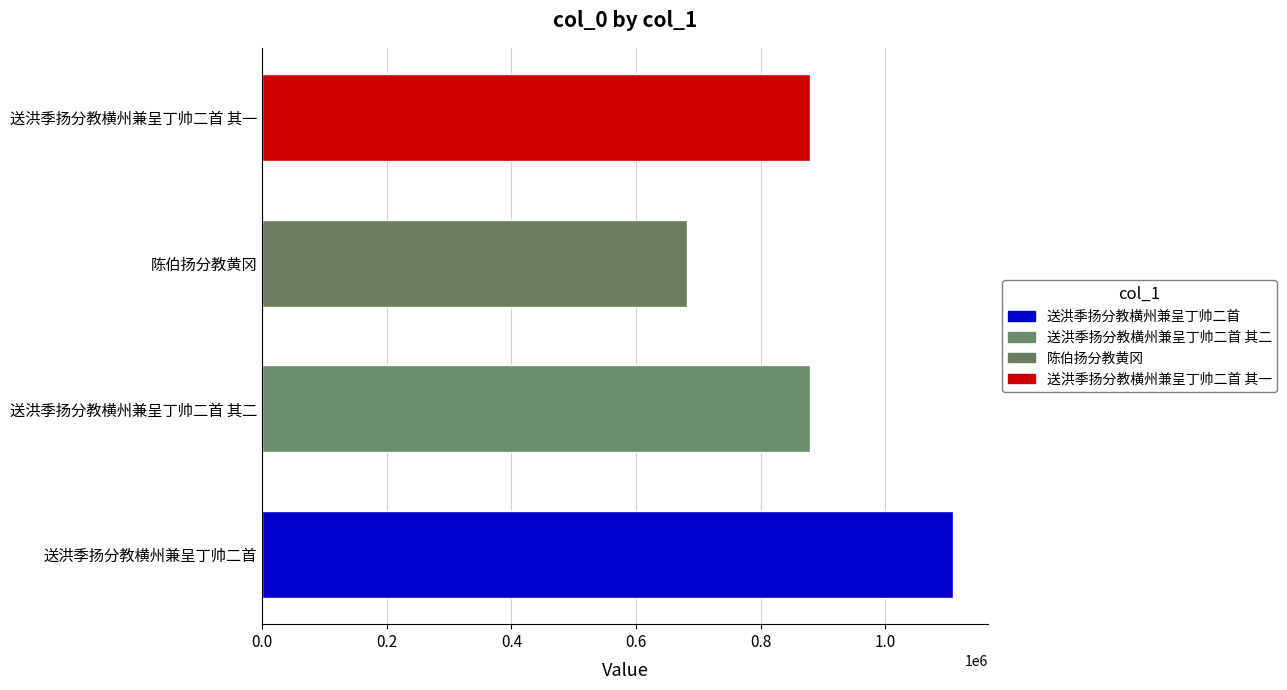

What is the smallest value displayed?

681859